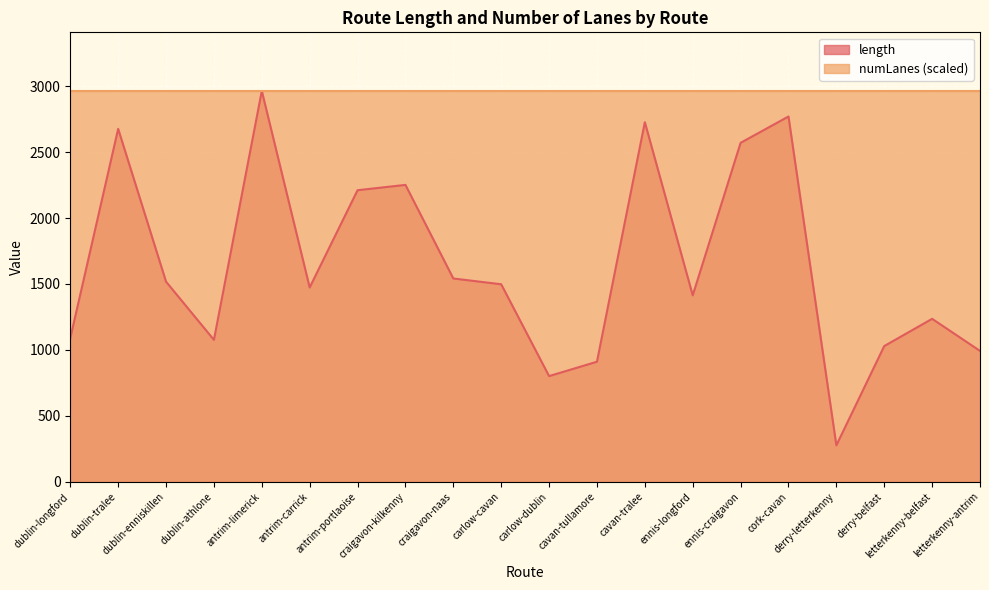

Which category has the highest value across all series?

antrim-limerick